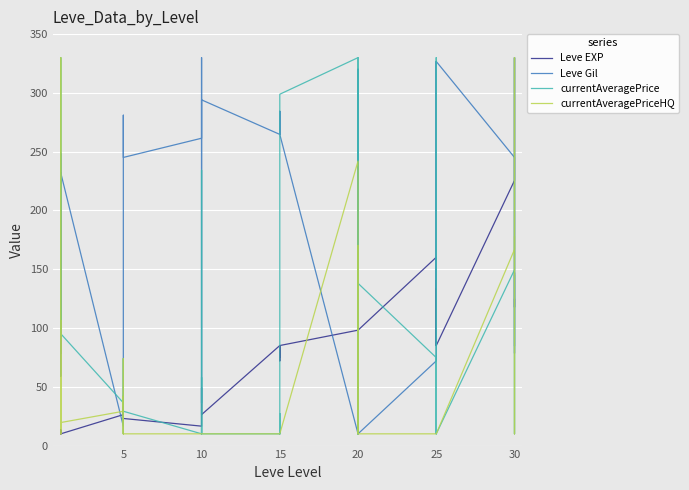

Rank the series by their maximum value, from lowest to highest.

Leve EXP, Leve Gil, currentAveragePrice, currentAveragePriceHQ